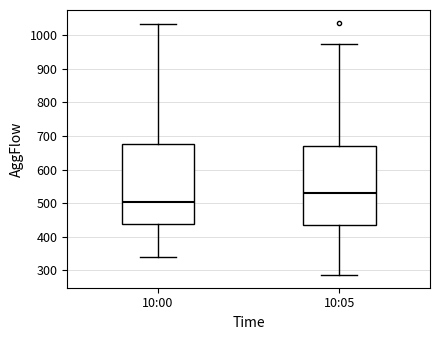

Which box has the lowest median line?

10:00